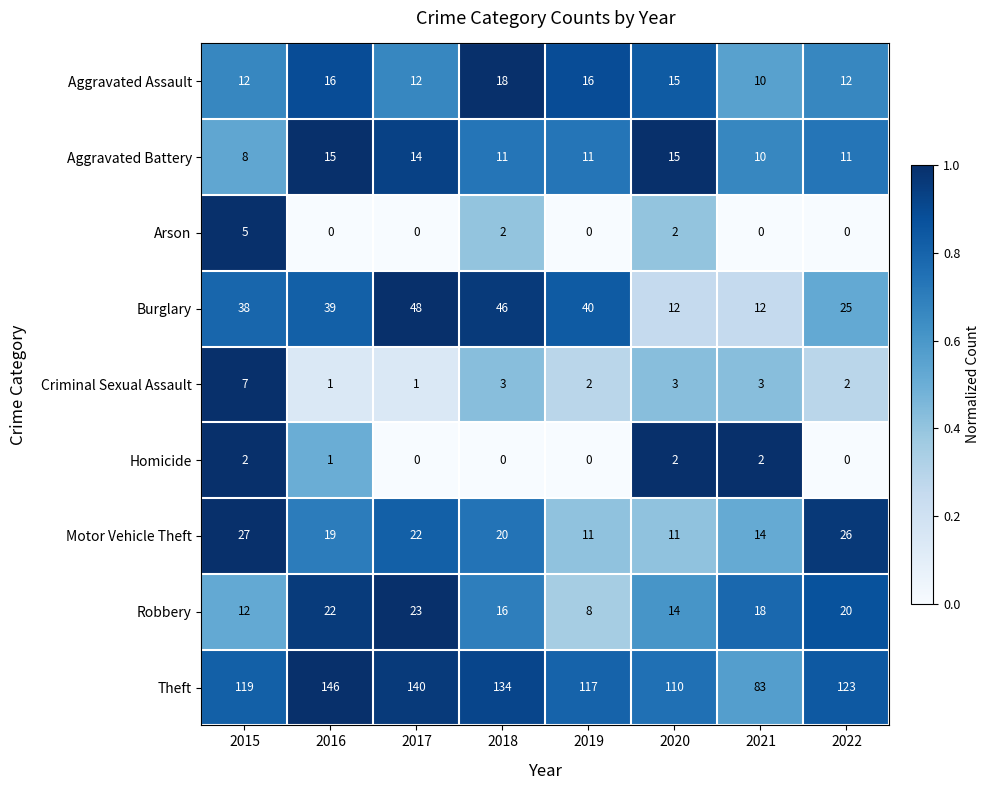

Which label corresponds to the largest value in the chart?

2016